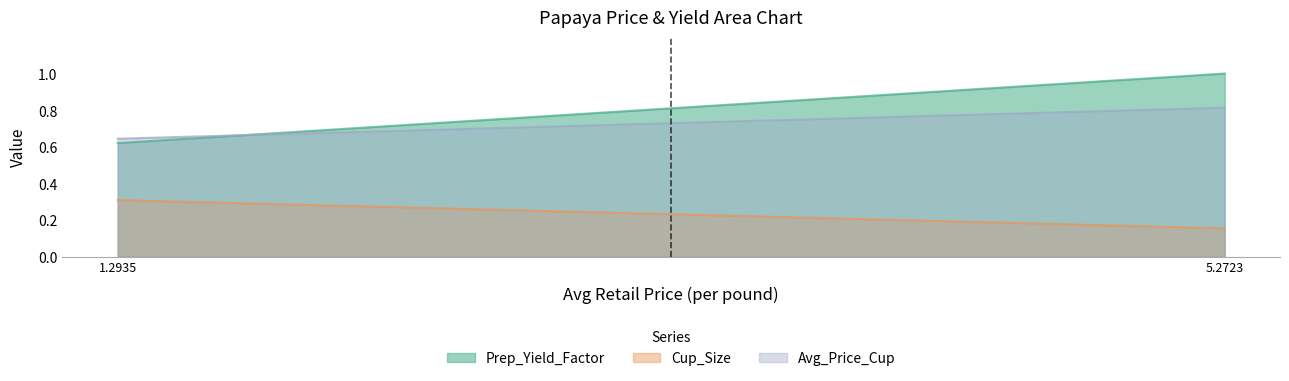

What is the greatest value displayed?

1.0